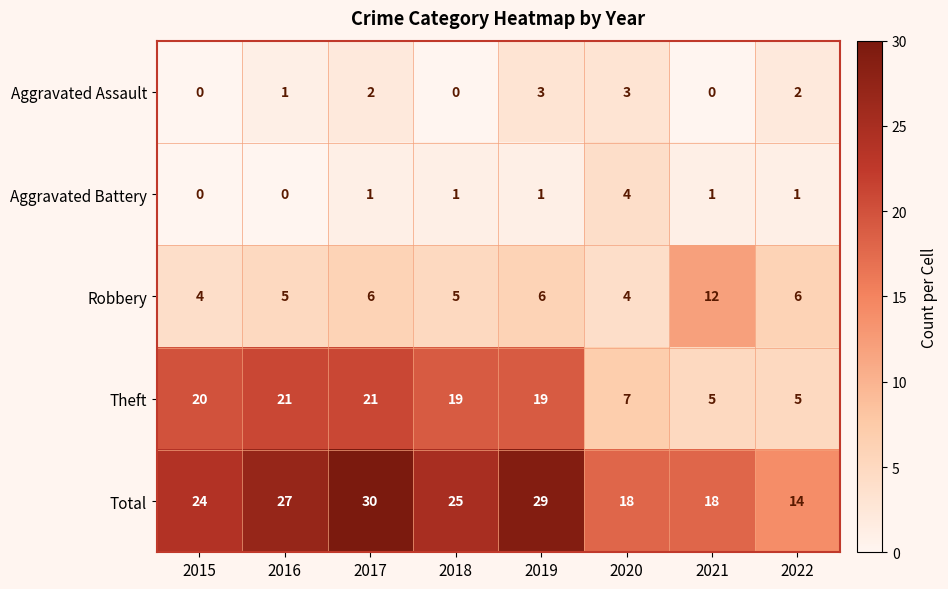

Count the number of data series in this chart.

5